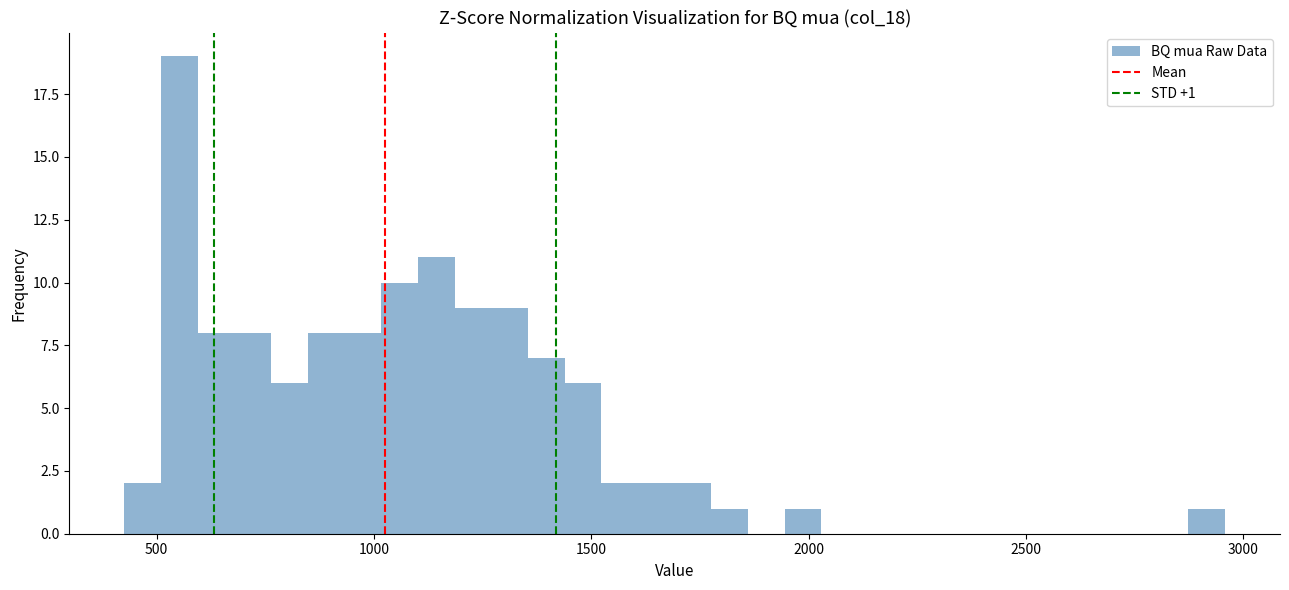

Around what value on the x-axis is the tallest bar? Give the approximate position of its centre, as read against the axis.

550